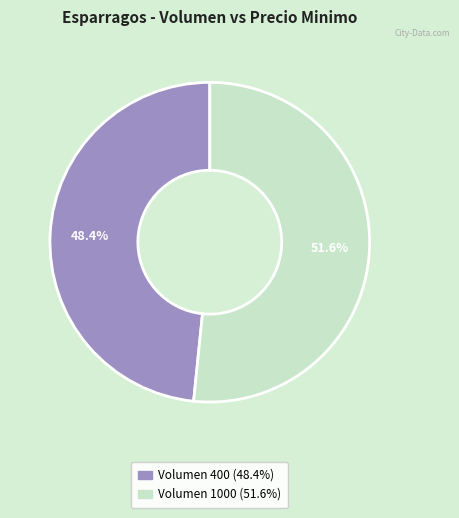

Does any single category account for the majority?

Yes